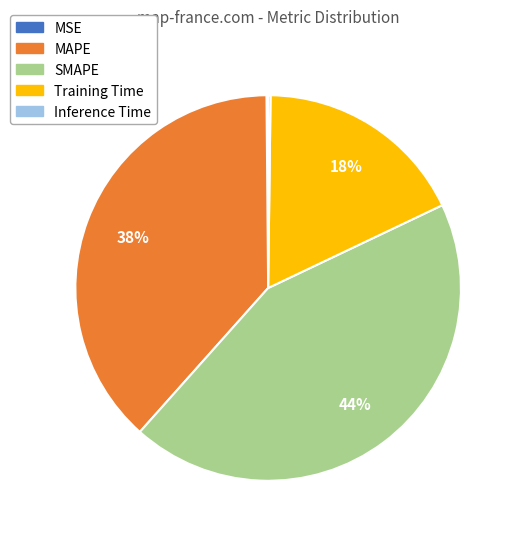

Does any single category account for the majority?

No